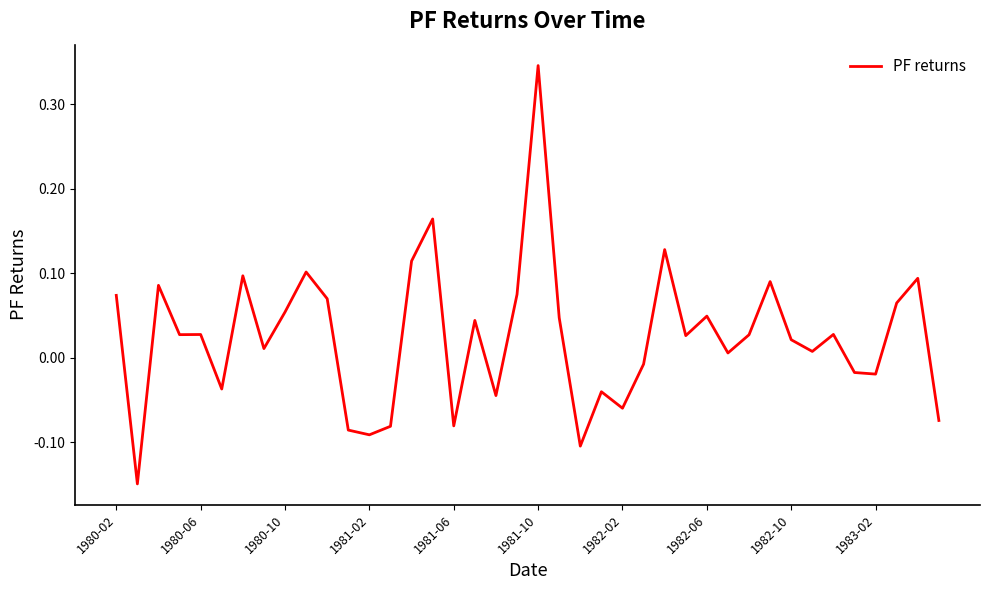

What is the difference between the maximum and minimum values?

0.5